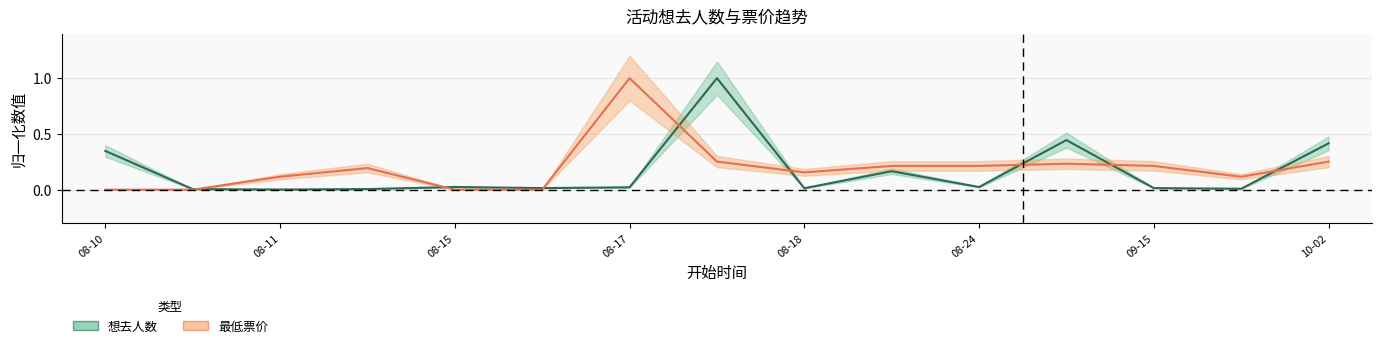

Where do 想去人数 and 最低票价_numeric first cross each other?

2024-08-11 and 2024-08-11